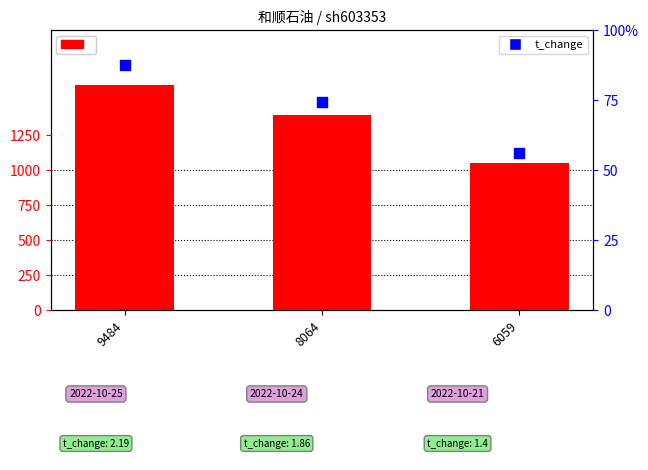

At which category is the sum across all series the highest?

9484